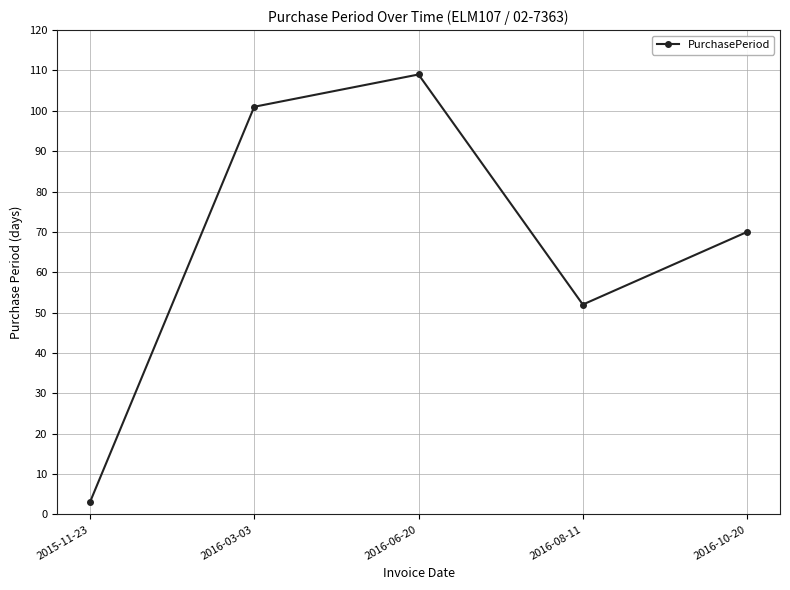

True or false: there are more than 2 points higher than both neighbors.

False